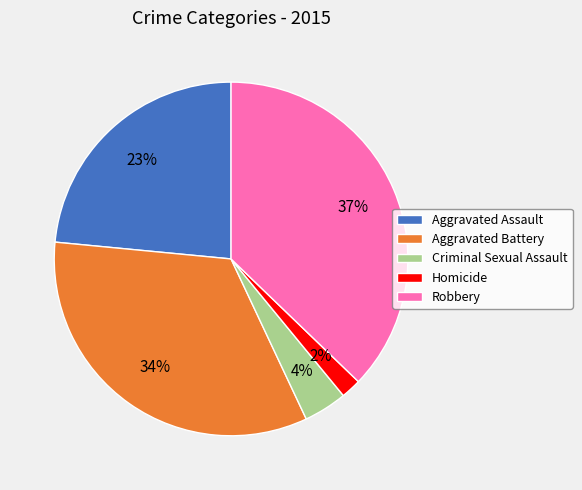

To the nearest percent, what percentage of the pie is Robbery?

37%